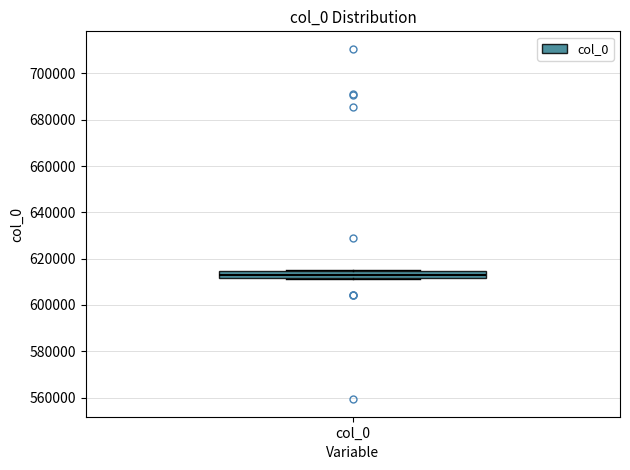

Transcribe this box plot: give where the median line is, the range the box spans, and where the two whiskers end, as read against the y-axis. The values are not printed on the chart, so give them approximately, as read against the axis.

median 612000 (inside the box), box 612000 to 614000, whiskers 612000 to 614000